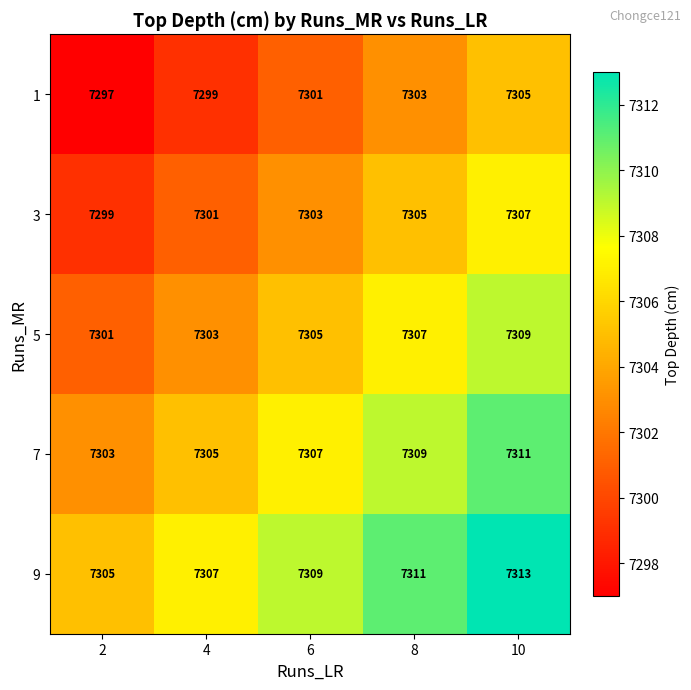

List the series in order of their peak value, lowest first.

1, 3, 5, 7, 9